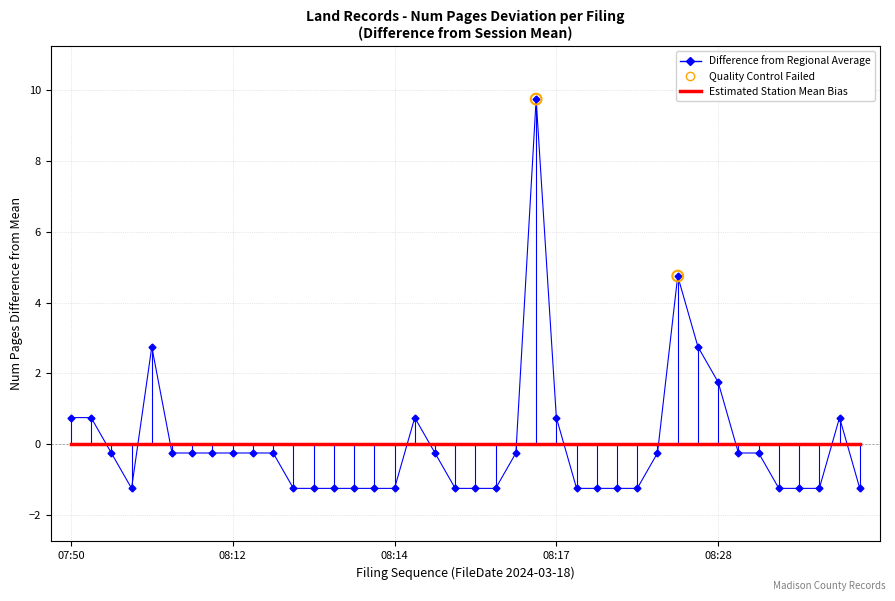

What is the greatest value displayed?

9.8